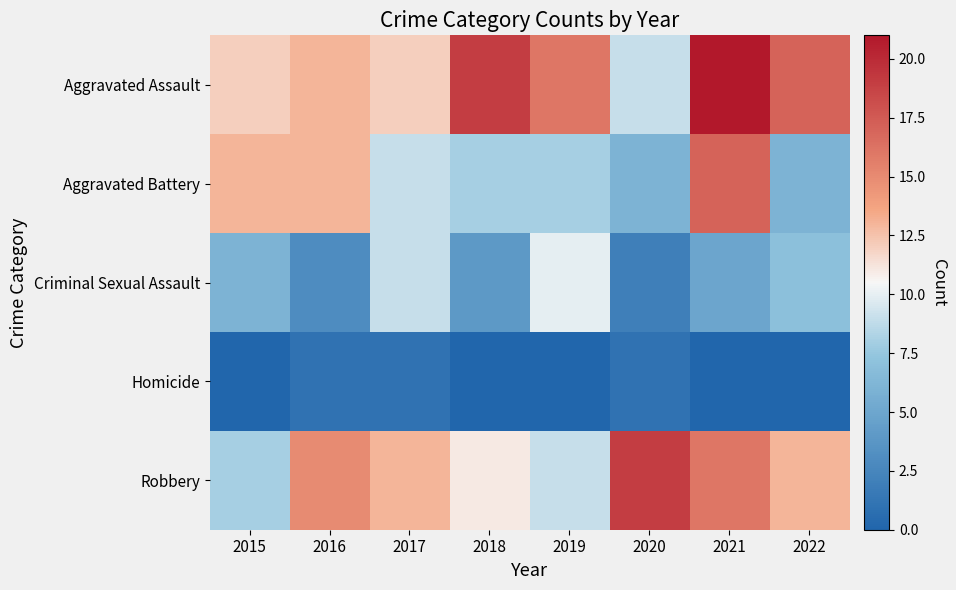

Between 2022 and 2021, which is larger?

2021